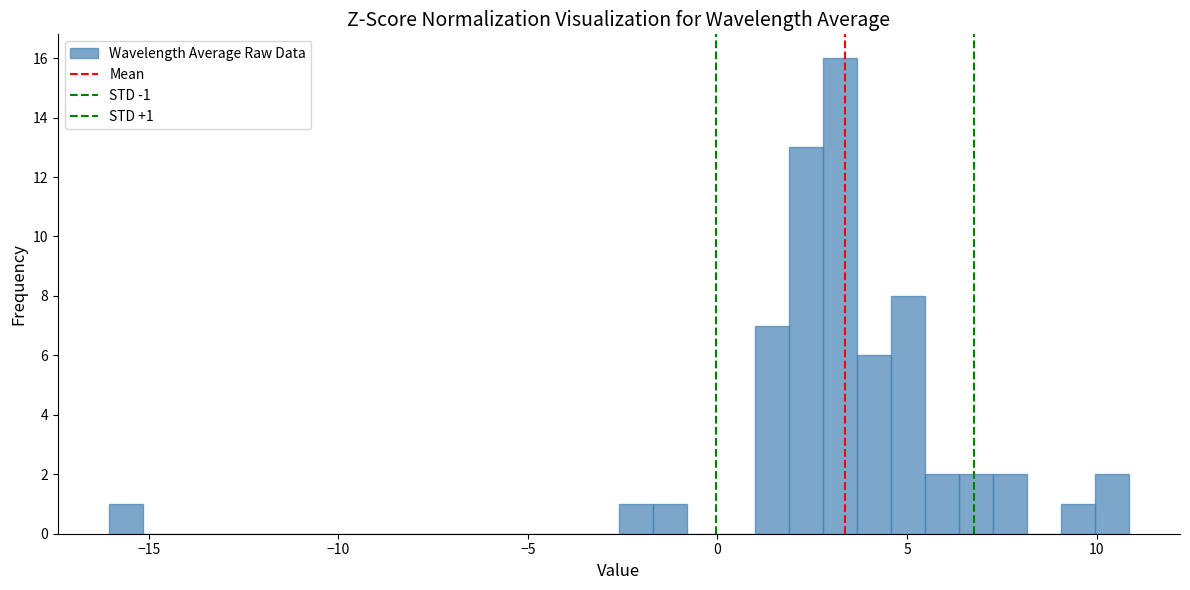

Read against the x-axis, roughly where is the centre of the tallest bar?

3.0